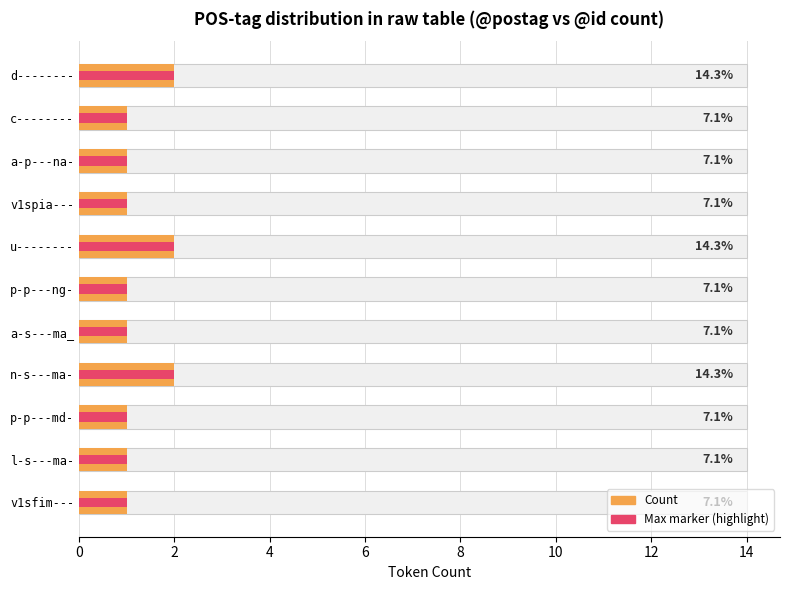

What is the difference between the maximum and second lowest values?

1